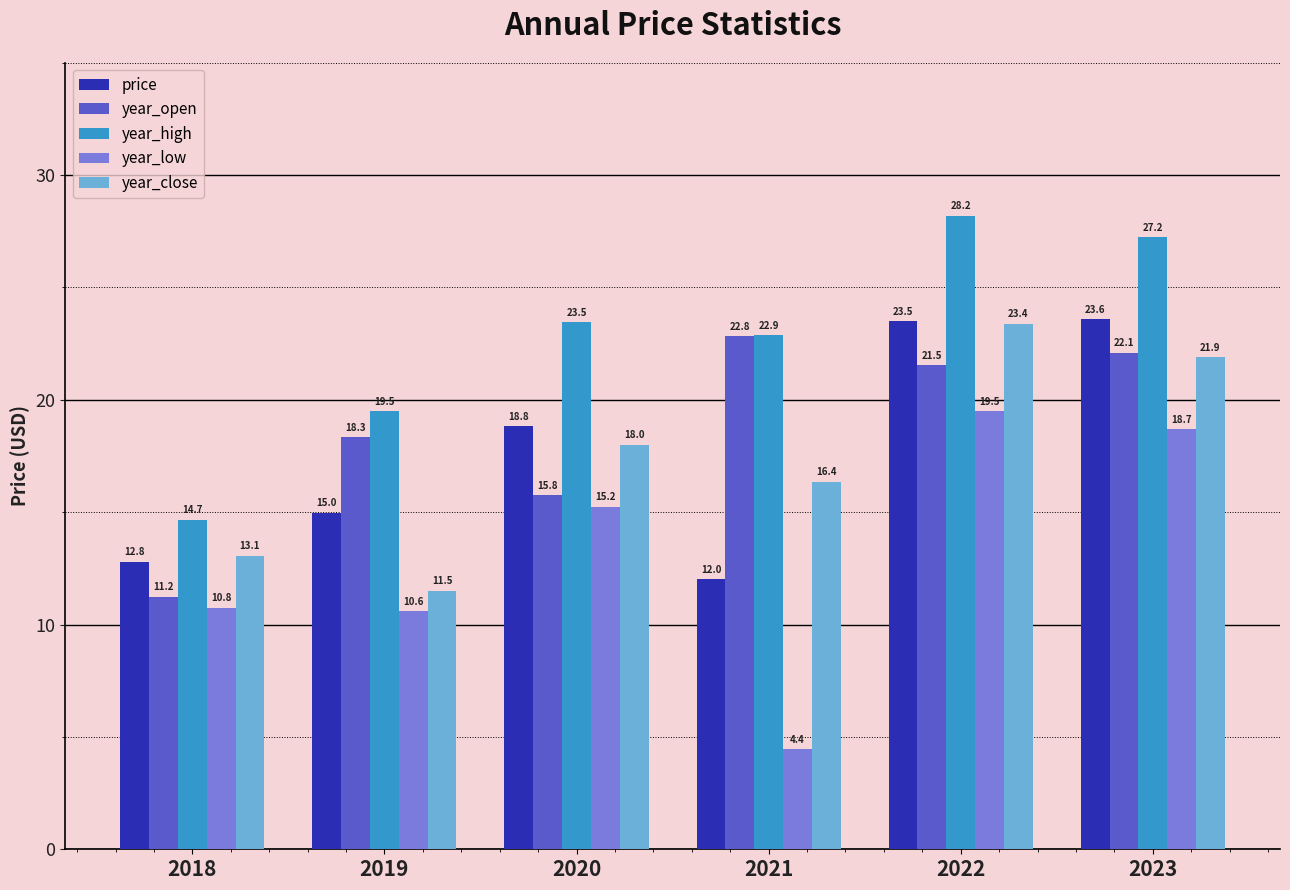

What is the average value of the year_high series?

22.7